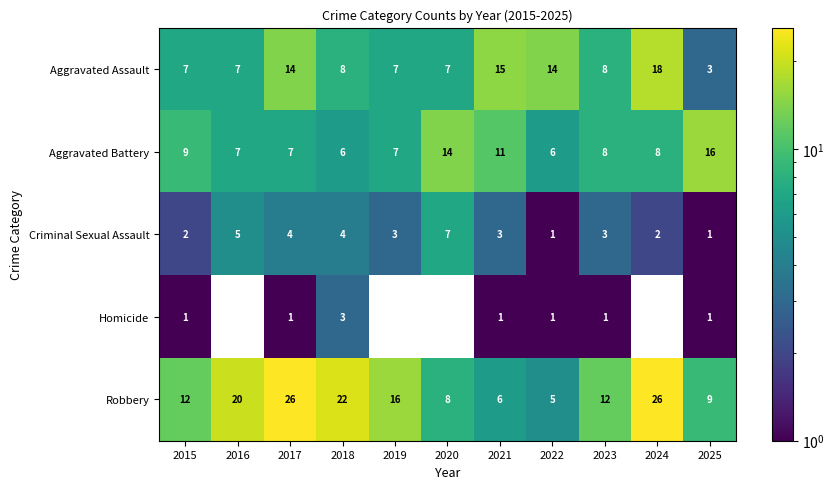

What is the difference between the highest and lowest values at 2019?

16